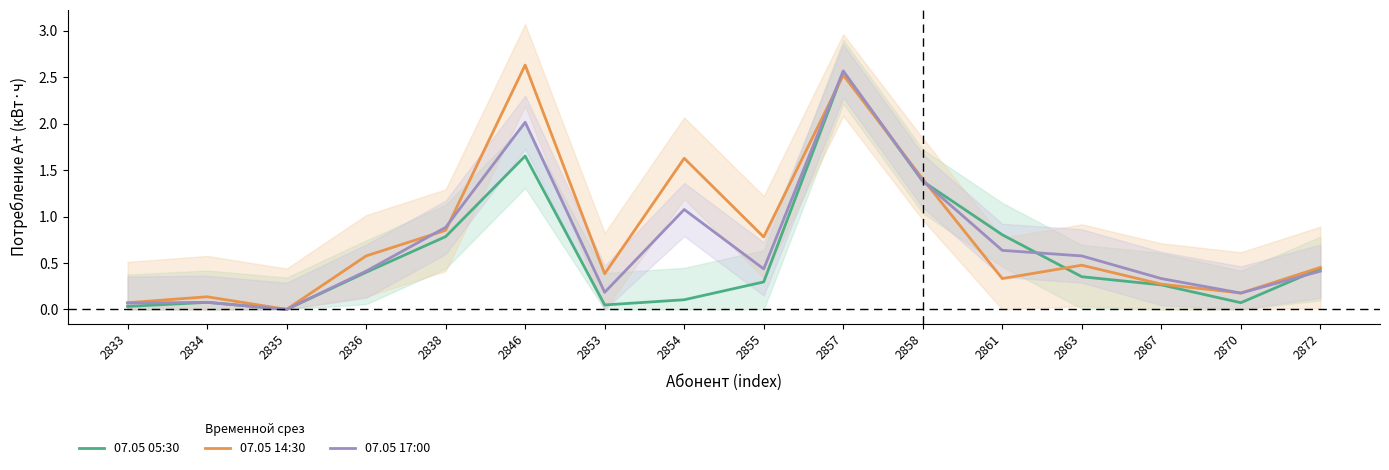

Reading right to left, transcribe all the data shown in this chart.

07.05 05:30: 0.4	0.1	0.3	0.4	0.8	1.4	2.6	0.3	0.1	0.0	1.7	0.8	0.4	0.0	0.1	0.0
07.05 14:30: 0.5	0.2	0.3	0.5	0.3	1.4	2.5	0.8	1.6	0.4	2.6	0.9	0.6	0.0	0.1	0.1
07.05 17:00: 0.4	0.2	0.3	0.6	0.6	1.4	2.6	0.4	1.1	0.2	2.0	0.9	0.4	0.0	0.1	0.1